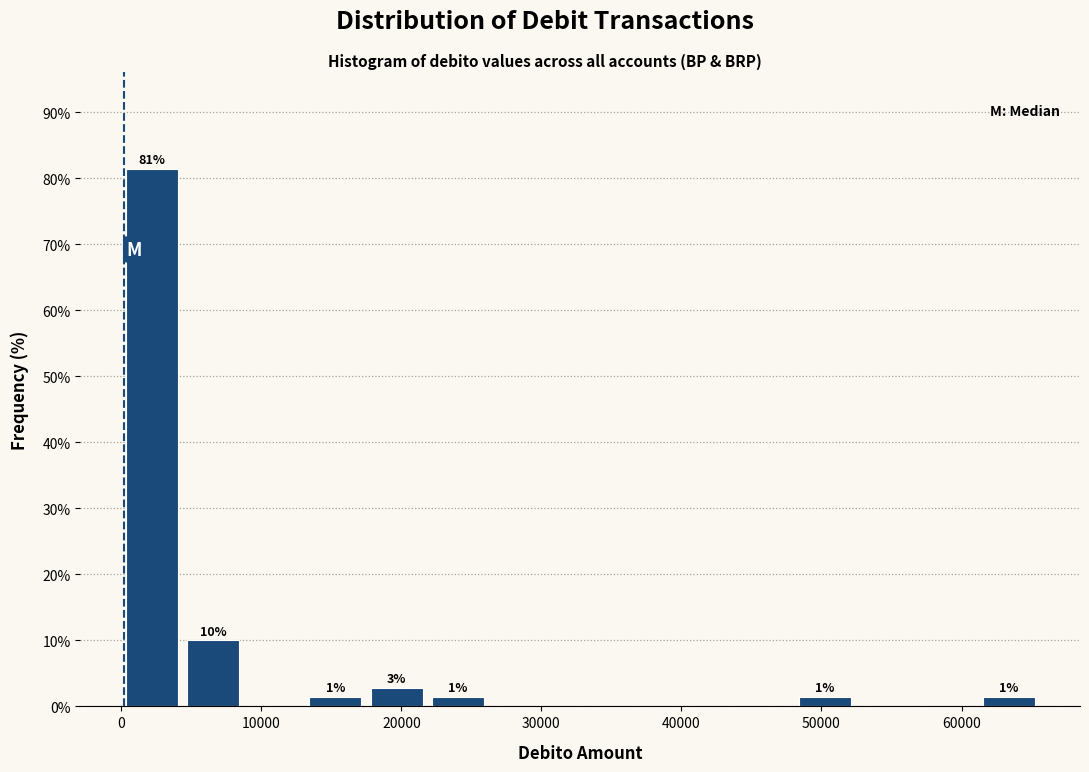

Which range on the x-axis has the tallest bar?

0 to 4000